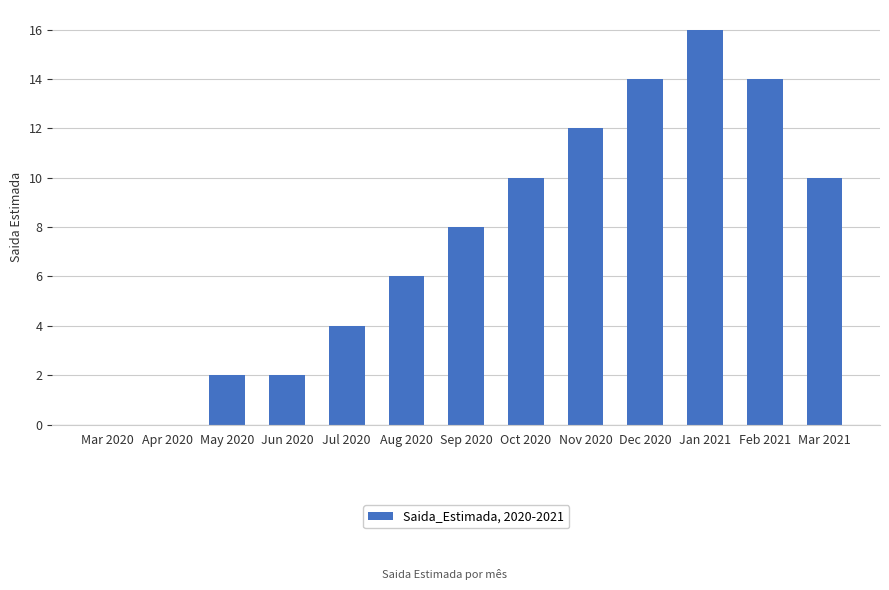

What is the greatest value displayed?

16